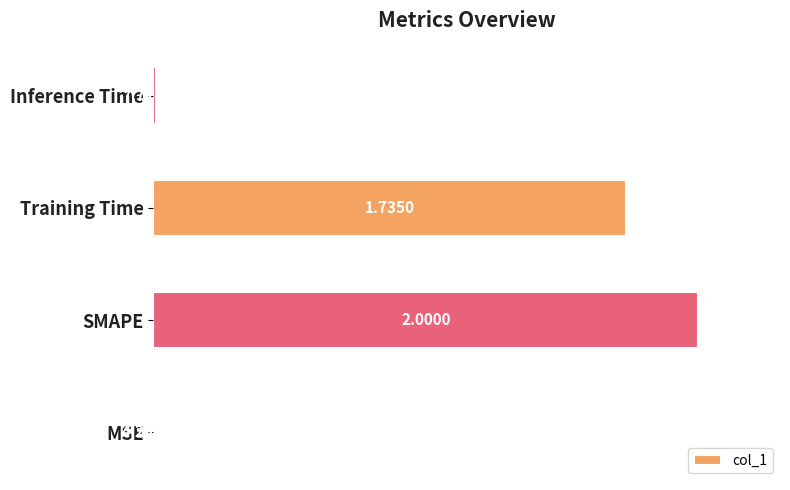

Which has a higher value, MSE or SMAPE?

SMAPE